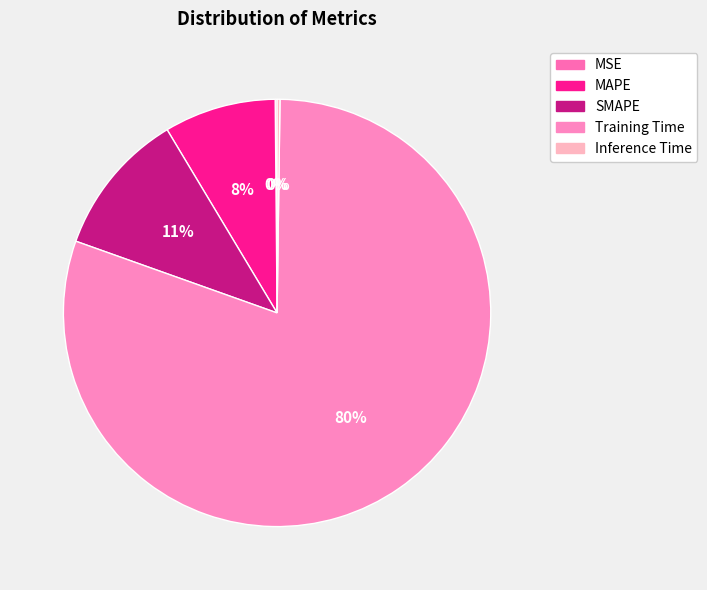

Which category has the smallest portion of the pie?

MSE